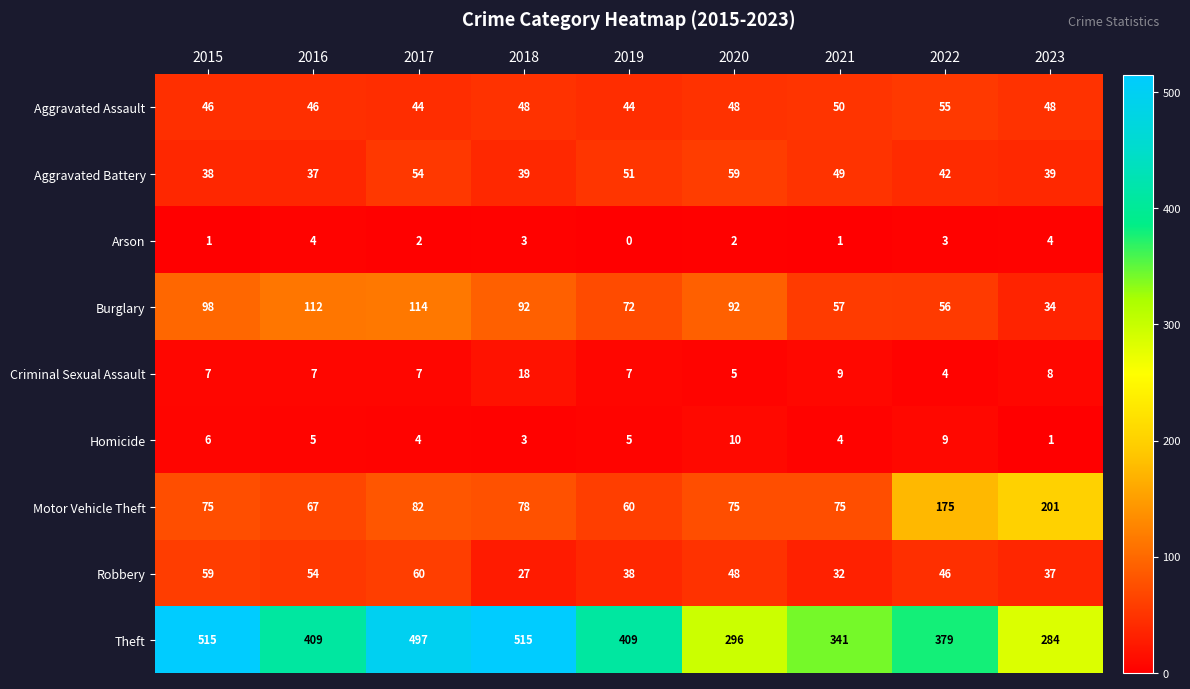

Which series has the widest spread of values?

Theft